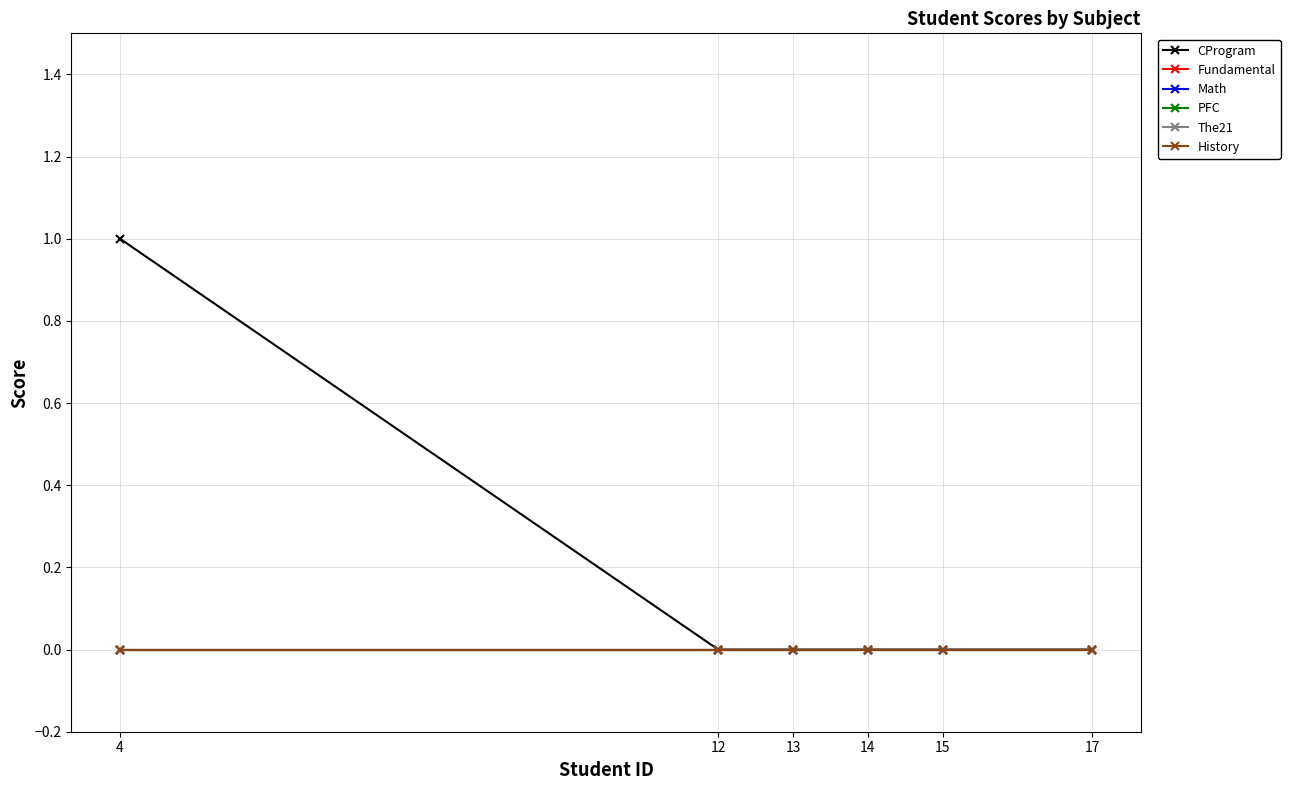

Is this an area chart (filled region under the line)?

No